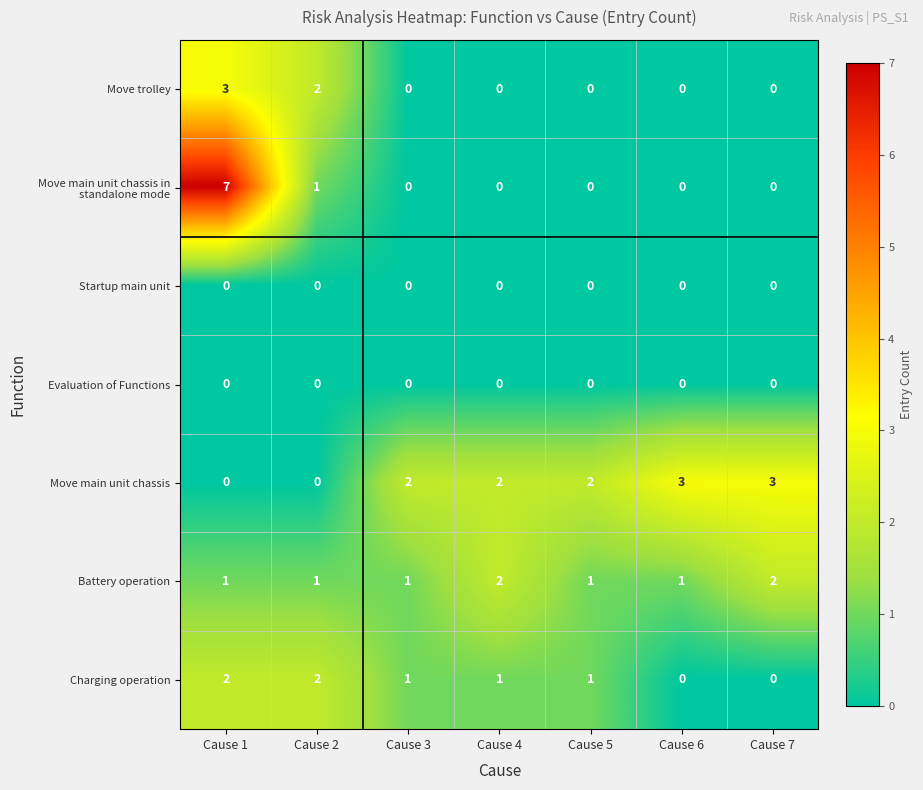

What is the maximum value shown in the chart?

7